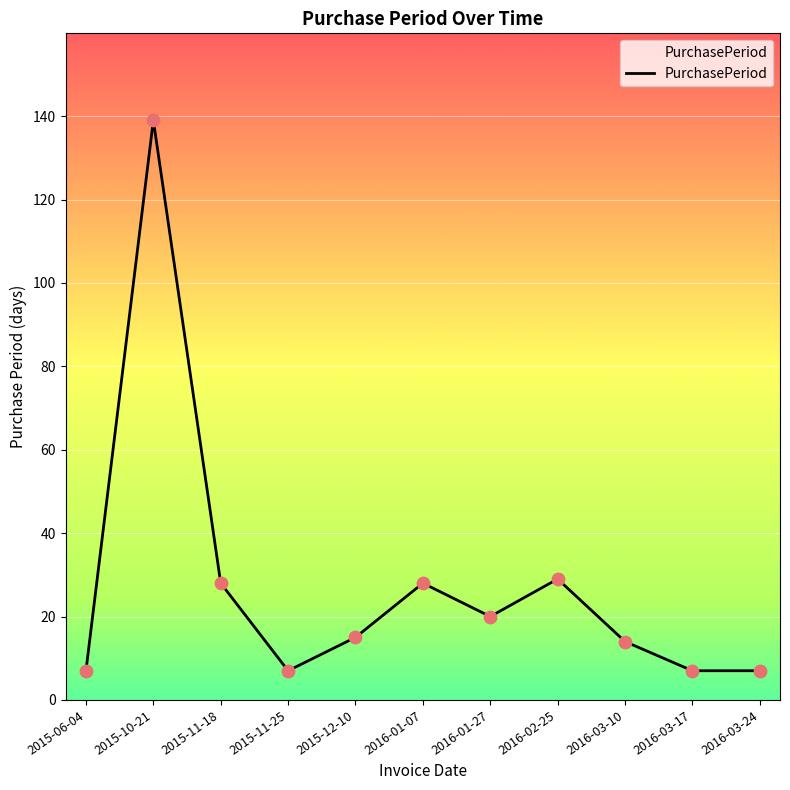

Which has a higher value, 2016-02-25 or 2015-12-10?

2016-02-25